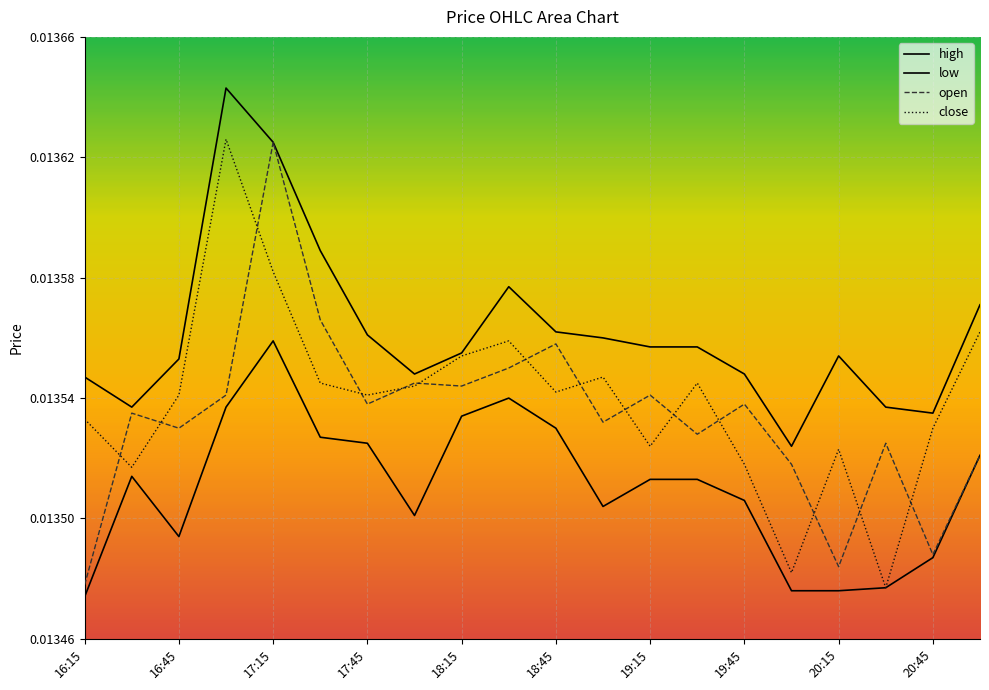

What are all the series names shown in the legend?

high, low, open, close